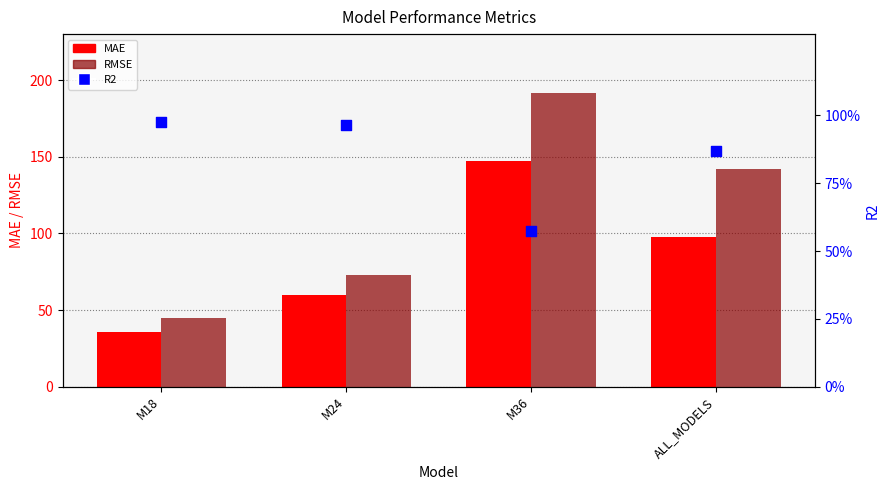

Which series has the largest total across all categories?

RMSE